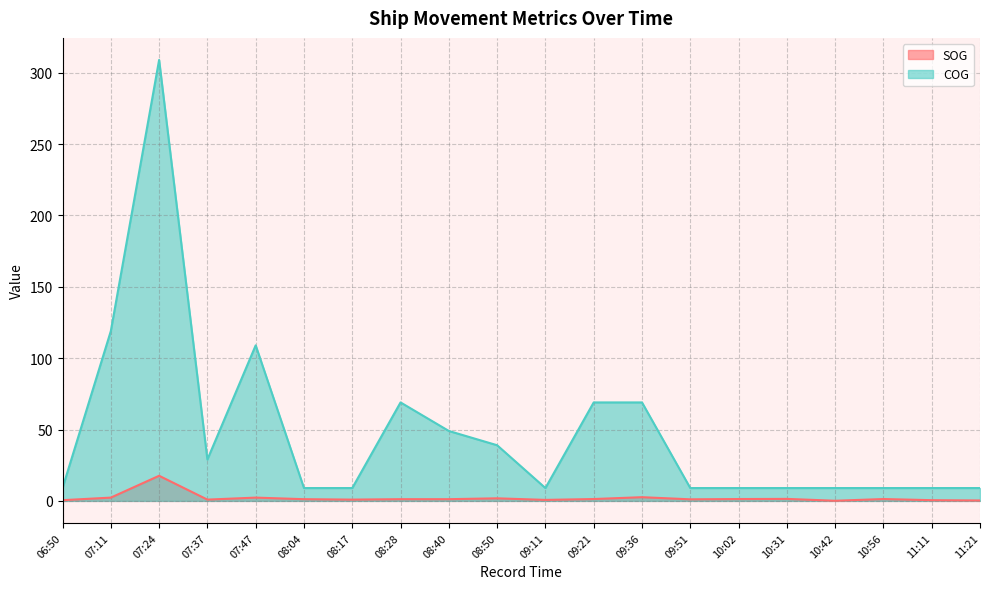

Between 07:47 and 10:31, which is larger?

07:47